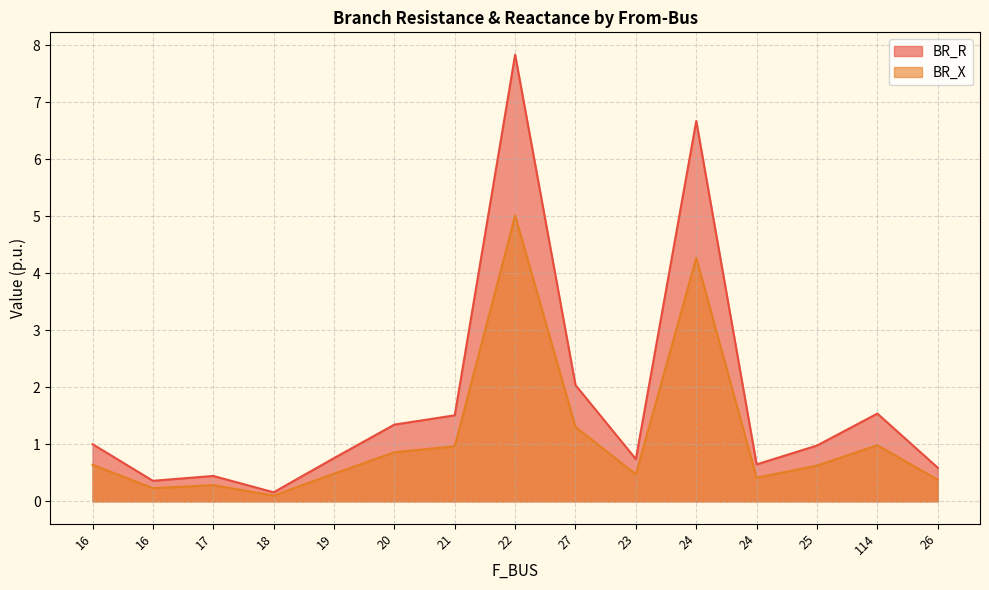

Is it true that BR_R equals 11.2 at 22?

False